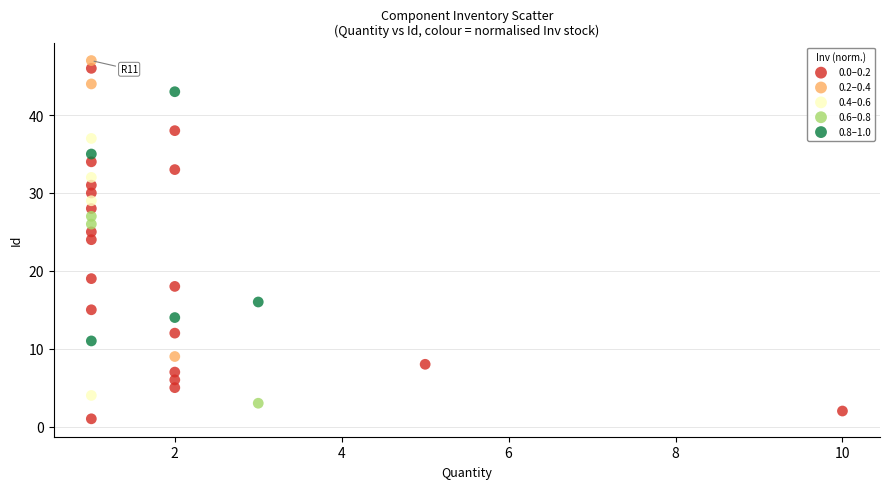

What are all the series names shown in the legend?

0.0–0.2, 0.2–0.4, 0.4–0.6, 0.6–0.8, 0.8–1.0